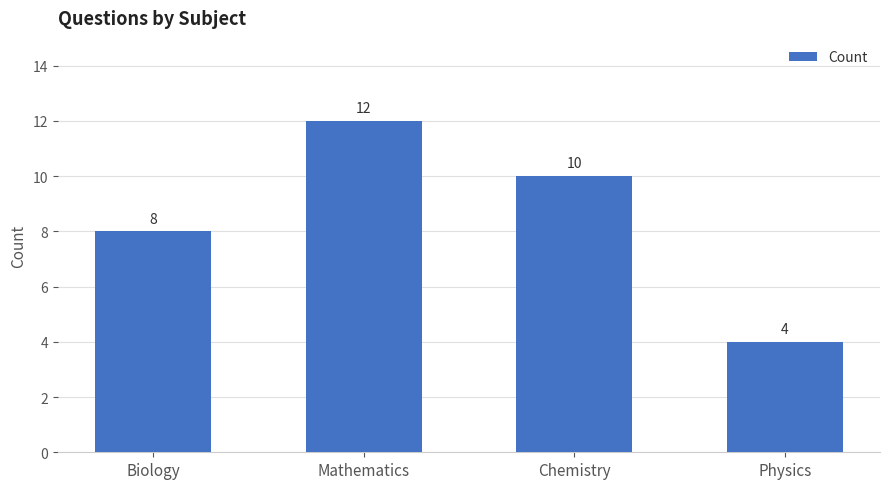

At which label is the value closest to 8?

Biology